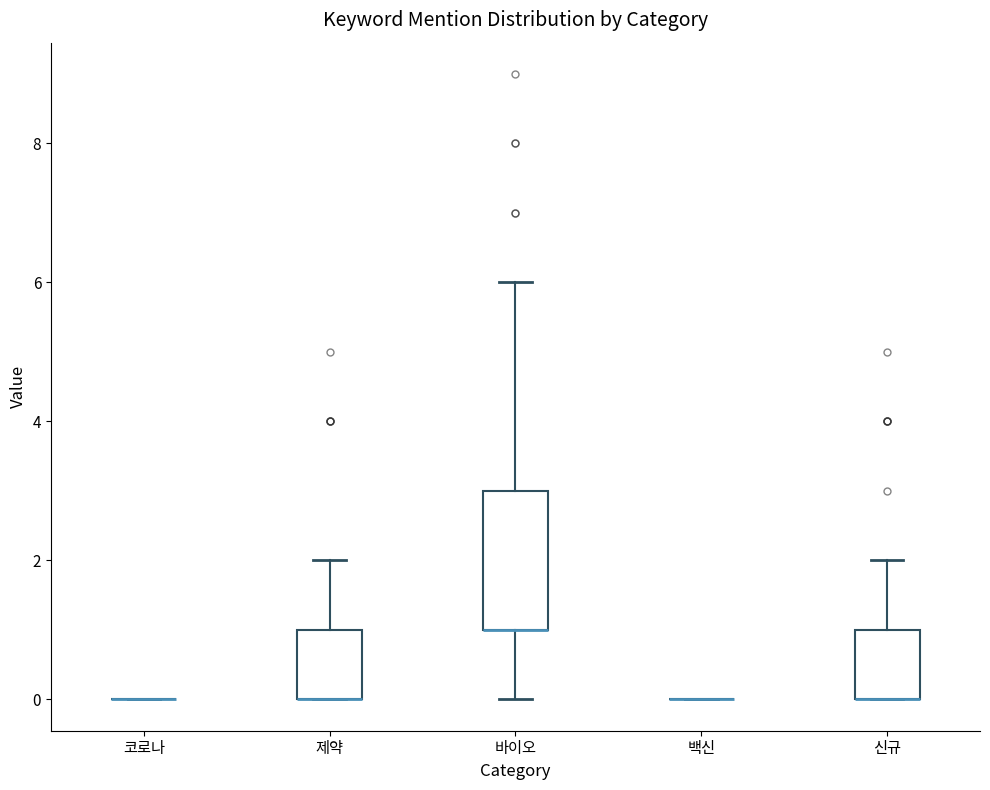

Reading left to right, transcribe this box plot: for each box, give where its median line is, the range the box spans, and where its two whiskers end, as read against the y-axis. The values are not printed on the chart, so give them approximately, as read against the axis.

코로나: box collapsed to a line at 0, whiskers 0 to 0
제약: median 0 (drawn on the box's lower edge), box 0 to 1, whiskers 0 to 2
바이오: median 1 (drawn on the box's lower edge), box 1 to 3, whiskers 0 to 6
백신: box collapsed to a line at 0, whiskers 0 to 0
신규: median 0 (drawn on the box's lower edge), box 0 to 1, whiskers 0 to 2